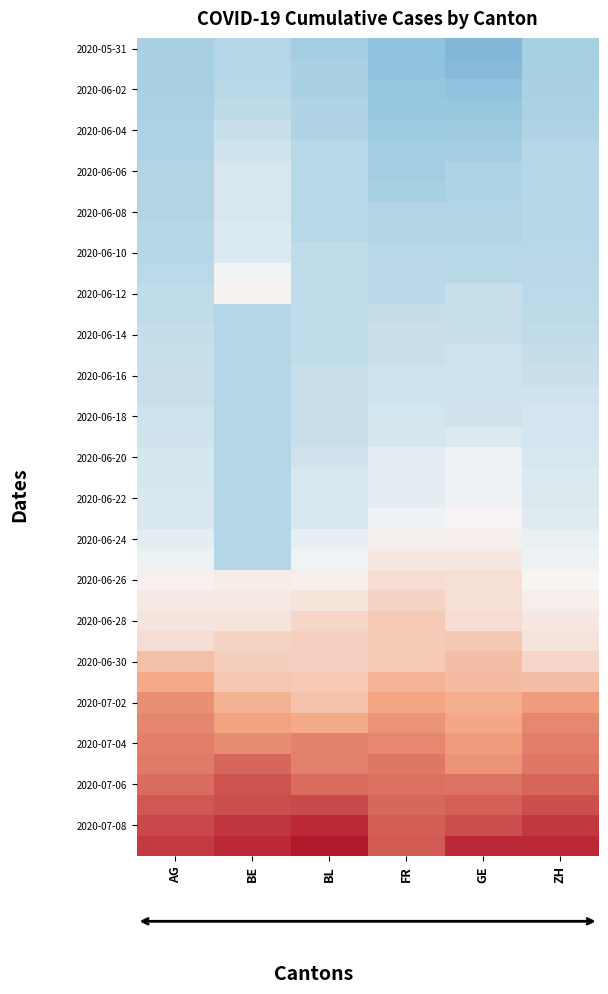

At how many categories does at least one series exceed 0?

6